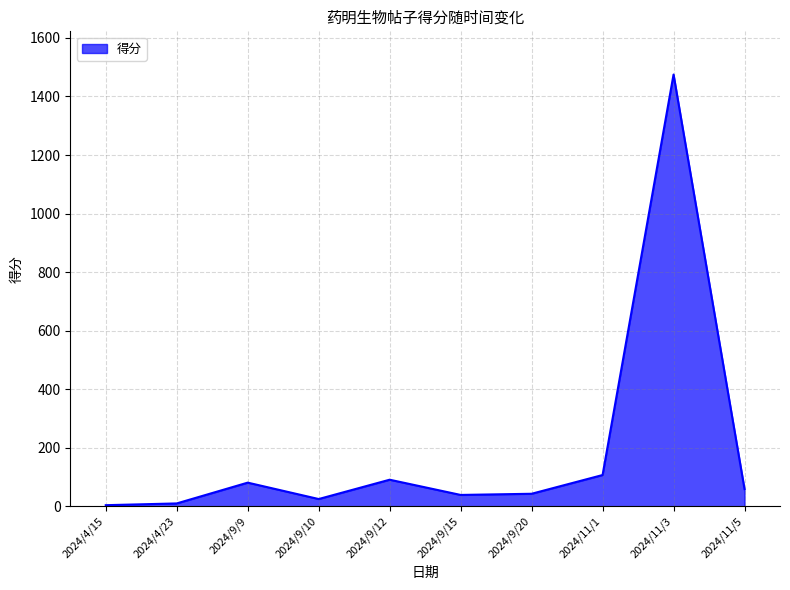

What is the change in value from 2024/9/15 to 2024/11/1?

+68